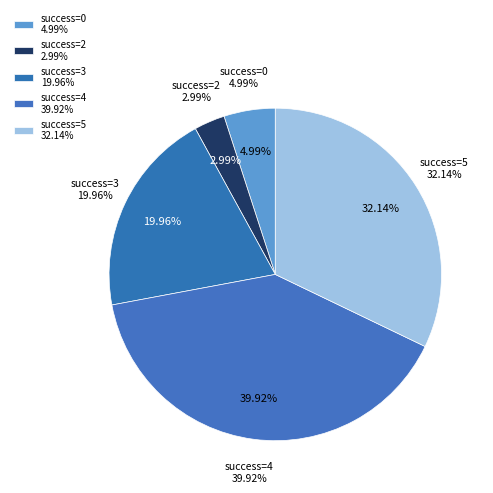

Does 4 account for over 50% of the chart?

No